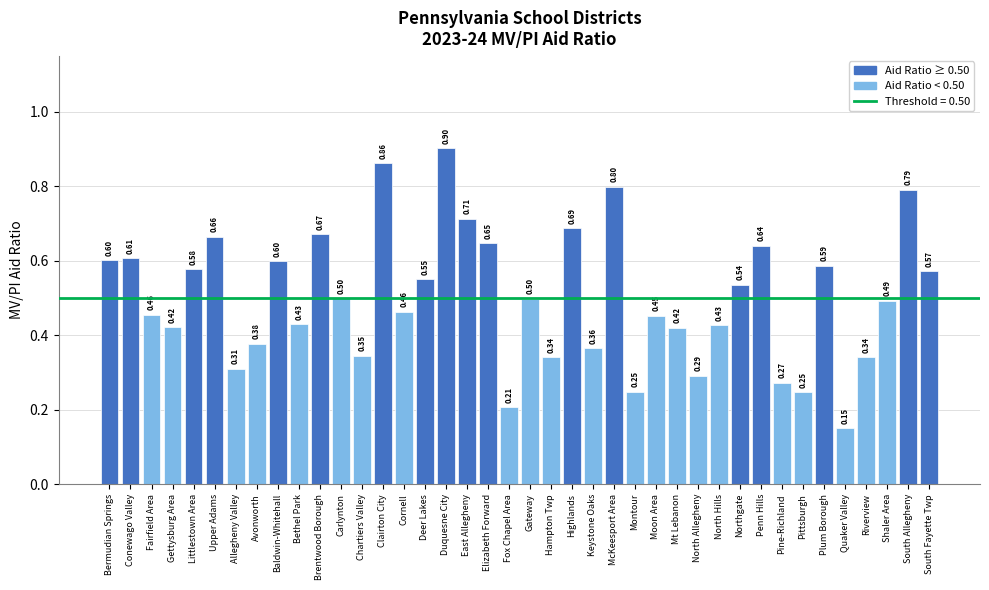

At which category does the chart reach its minimum across all series?

Quaker Valley